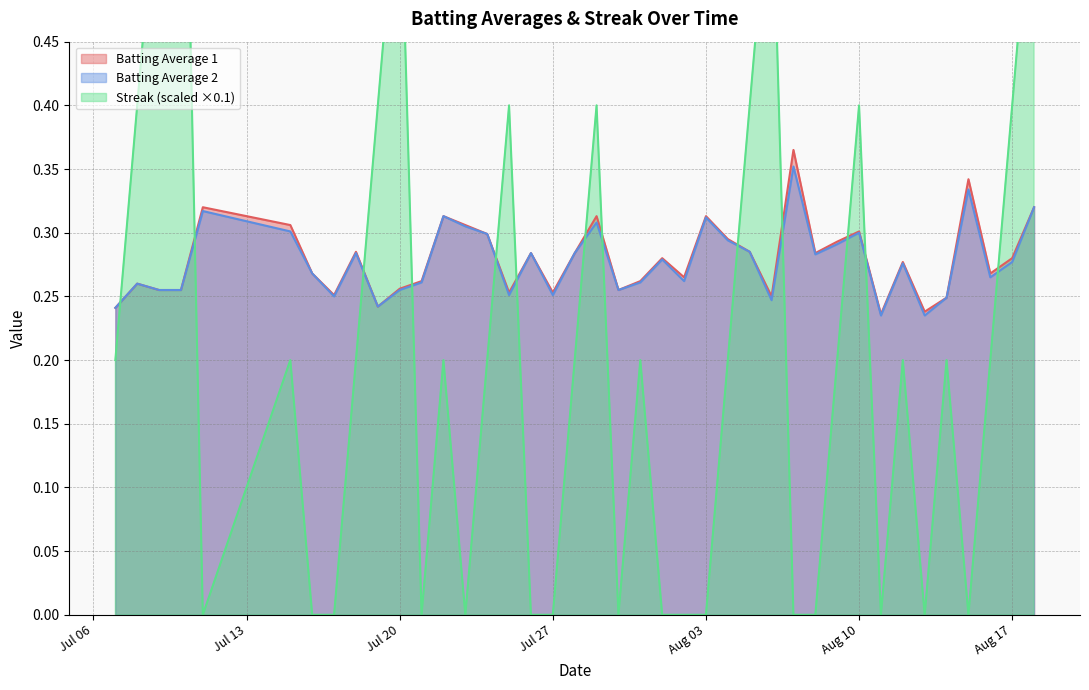

What is the value of the Batting Average 2 point at the 13th from the left?

0.3